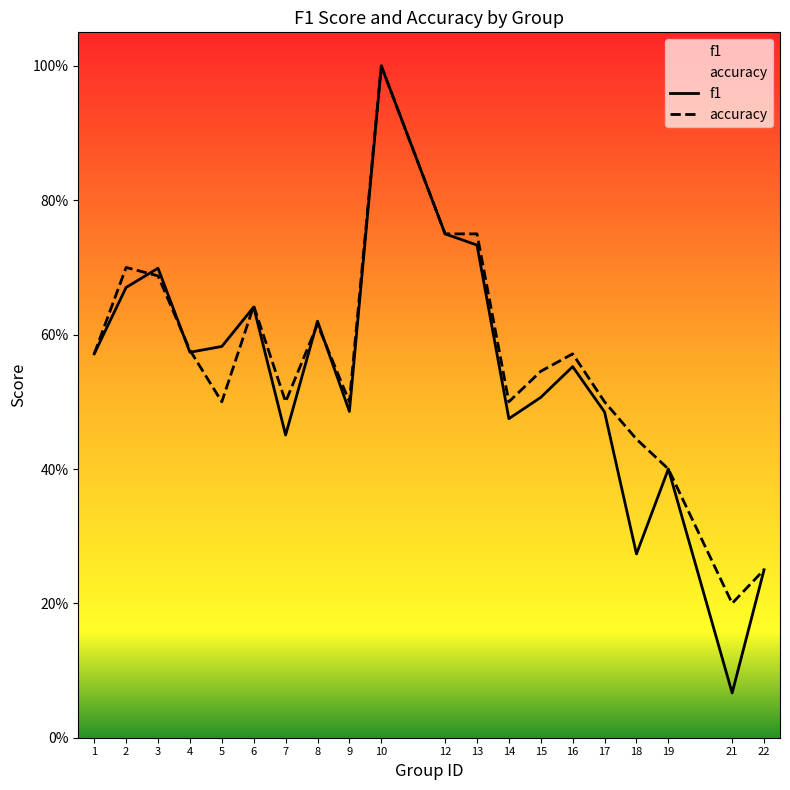

Which series ends up on top after the final intersection of accuracy and f1?

accuracy